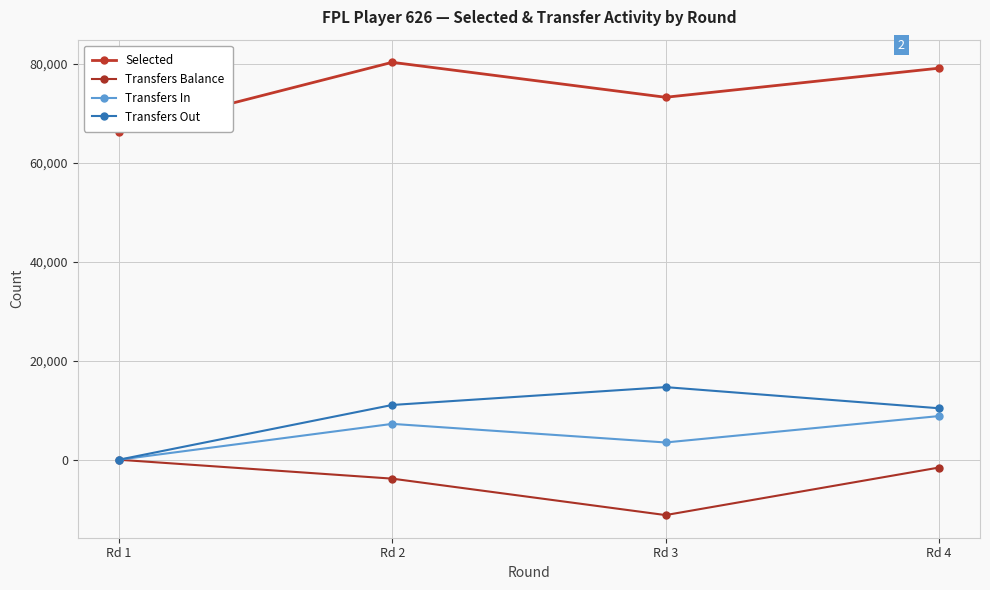

In Transfers Balance, how many points are lower than both neighbors (excluding endpoints)?

1